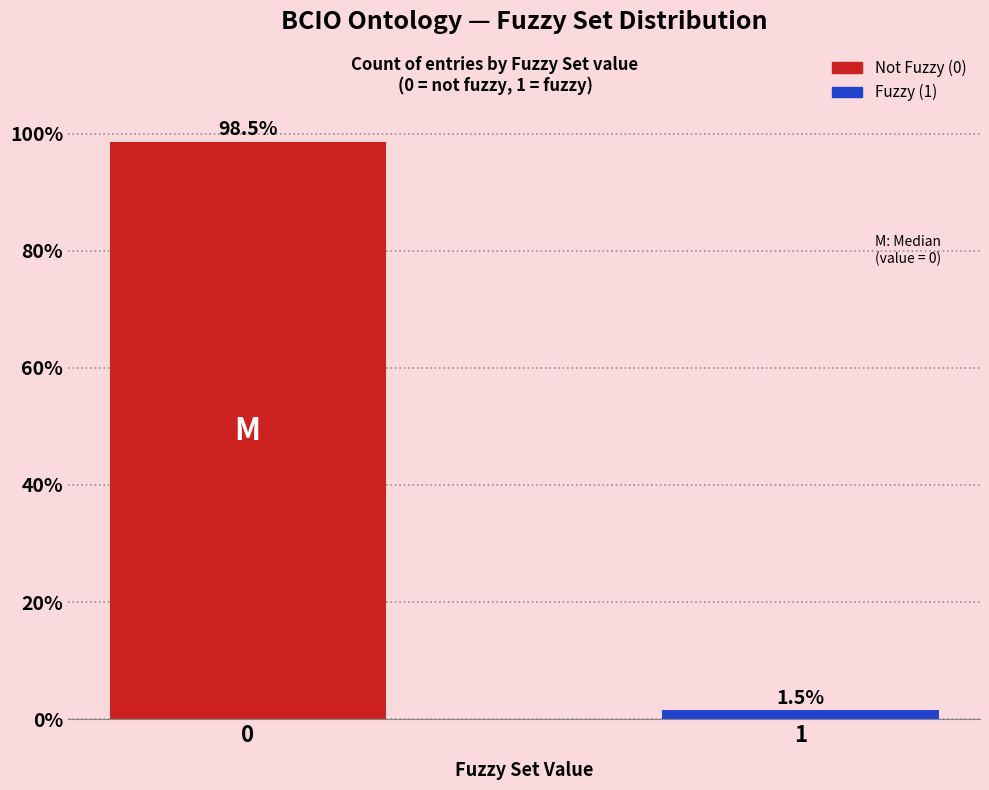

Reading right to left, transcribe all the data shown in this chart.

1.5	98.5